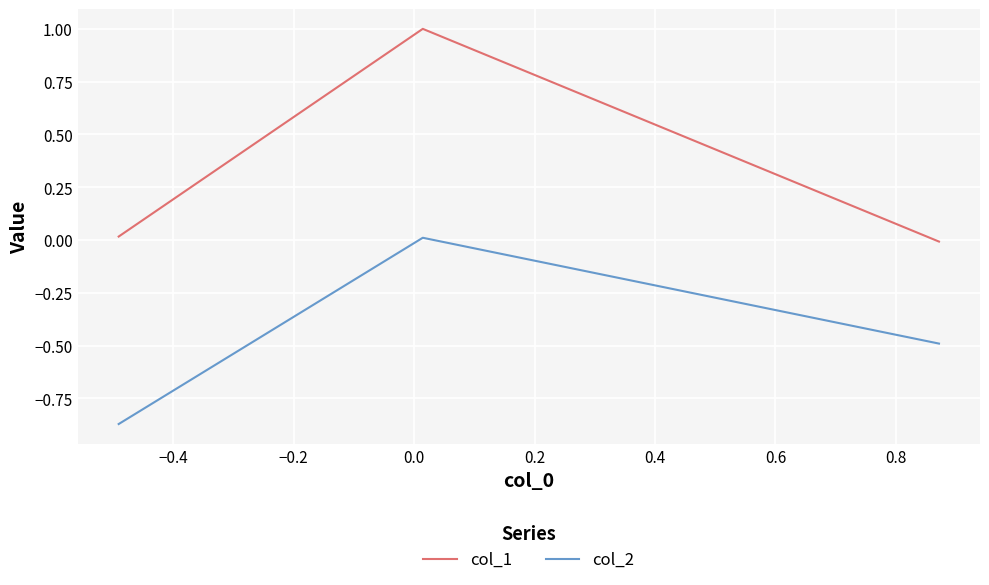

Which series has the widest spread of values?

col_1